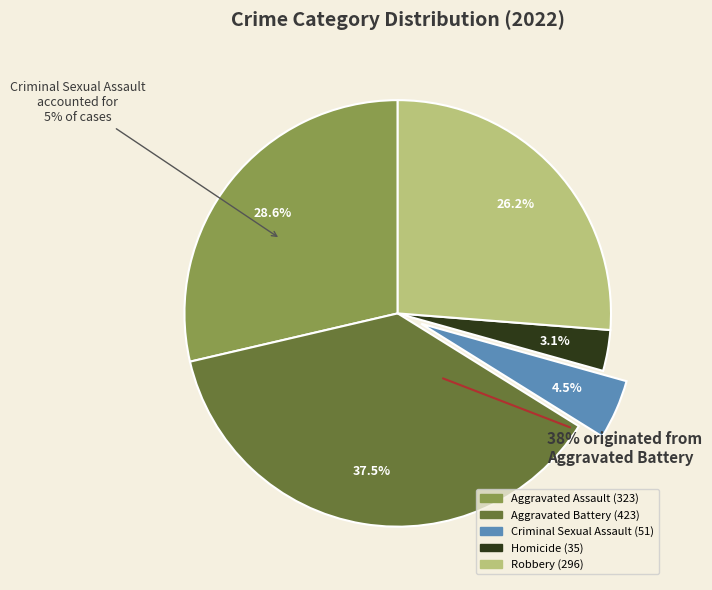

Is it true that Criminal Sexual Assault is 1% of the pie?

False